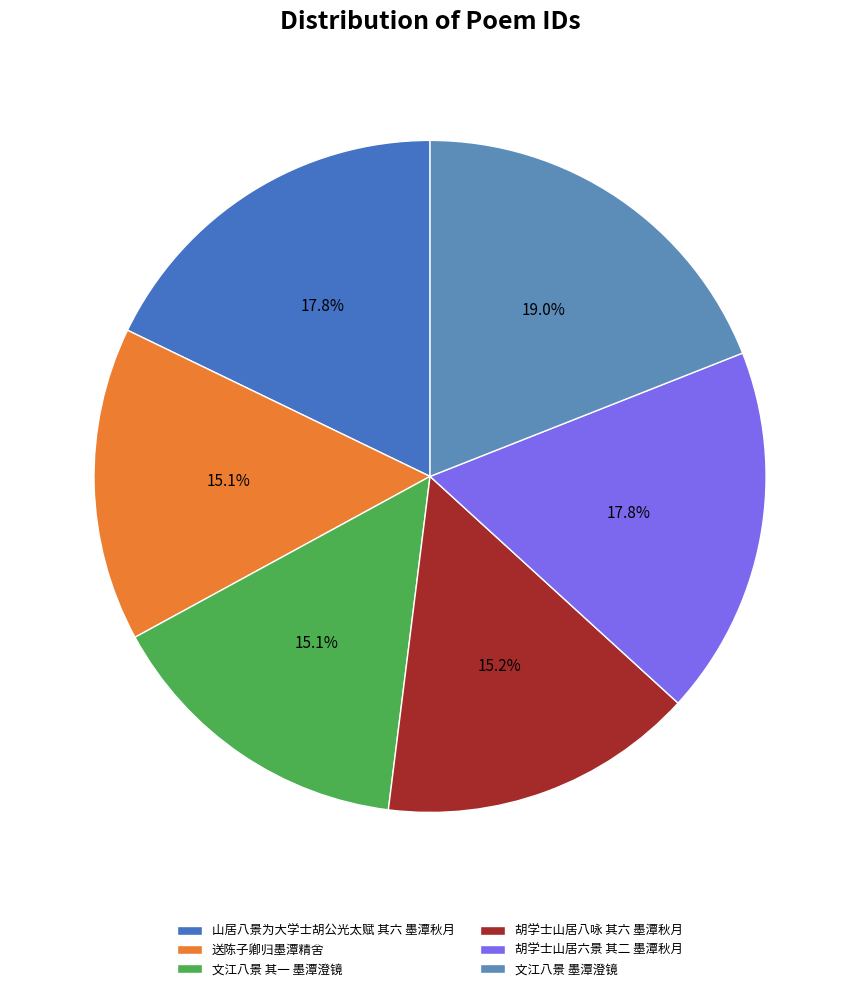

How many slices are in this pie chart?

6